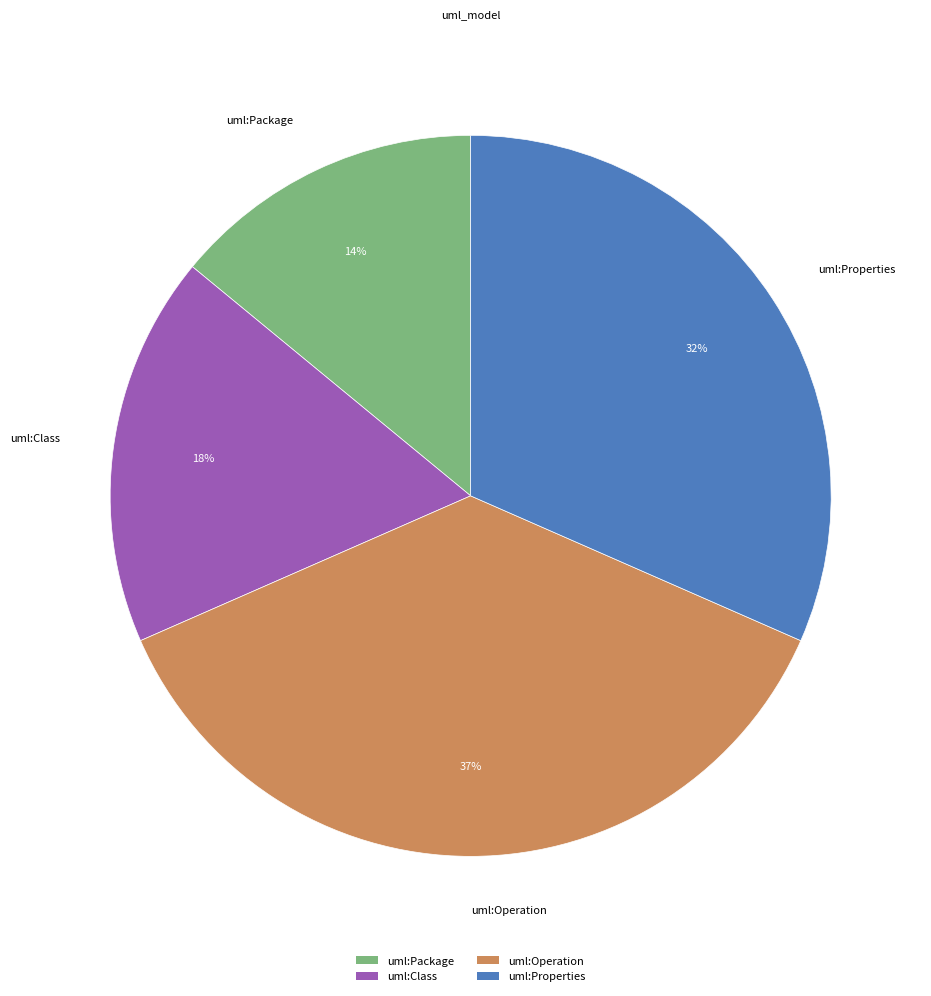

True or false: uml:Operation accounts for 24% of the total.

False